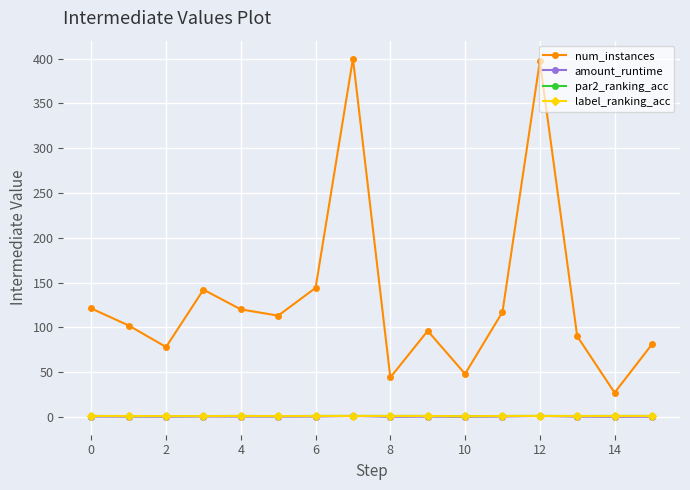

Which series has the largest total across all categories?

num_instances